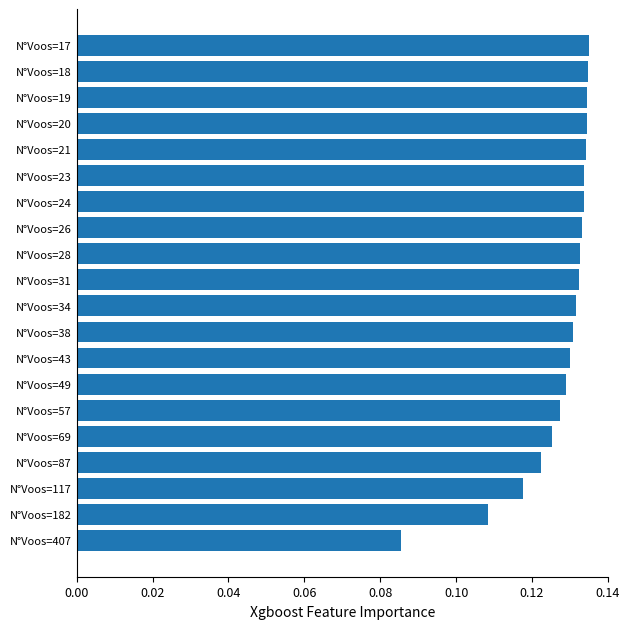

Count the values in the range 0 to 1.

20